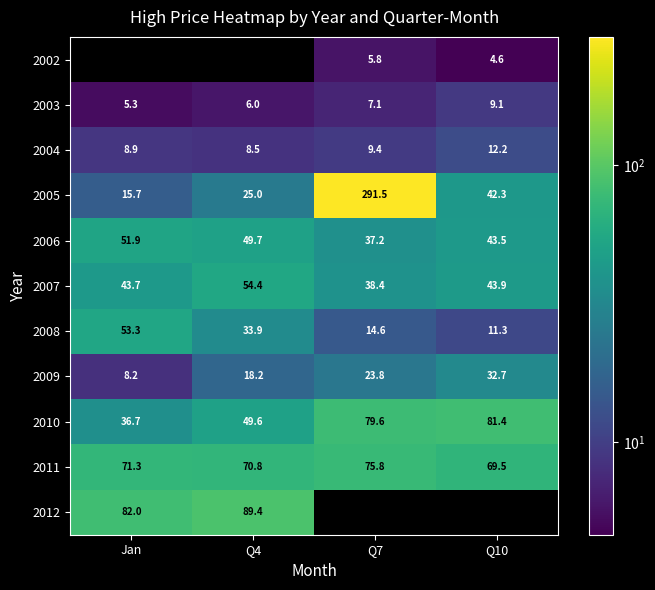

What is the difference between the second highest and second lowest values in the 2008 series?

19.3